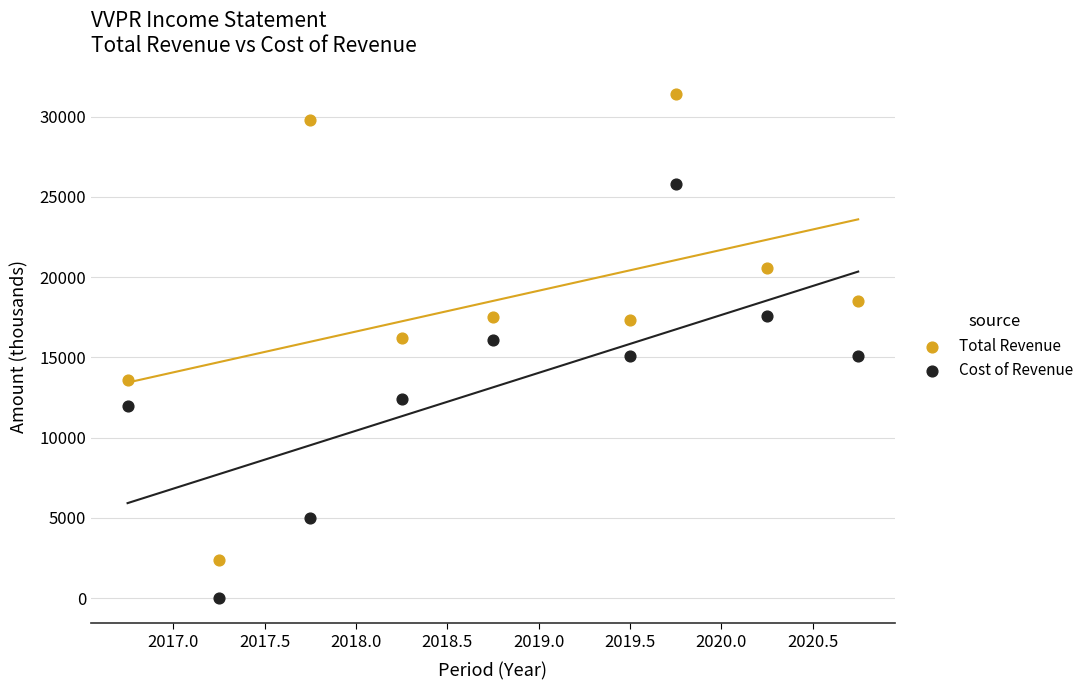

Across all data points, what is the range of Y values (max minus min)?

31400